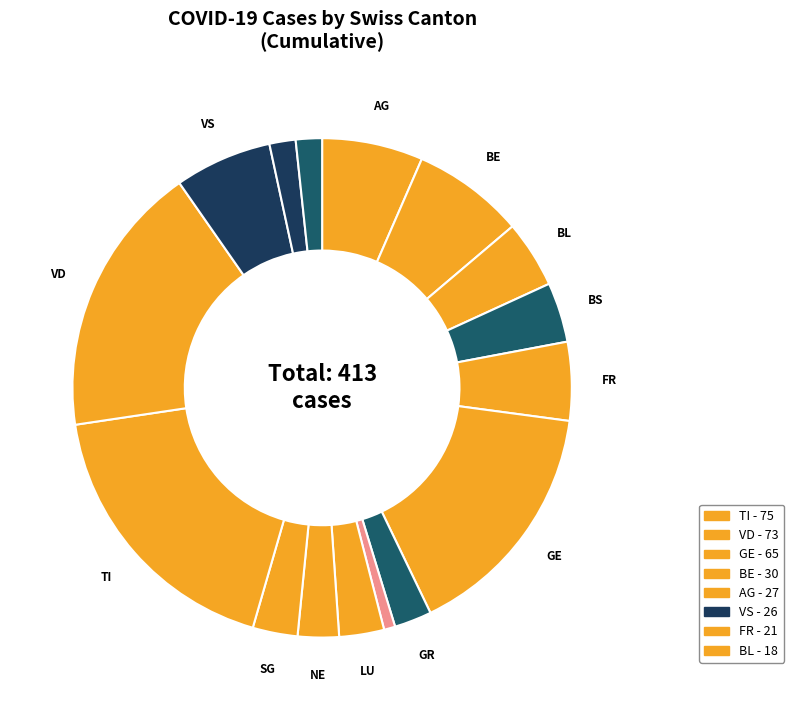

Count the number of slices in the pie.

16